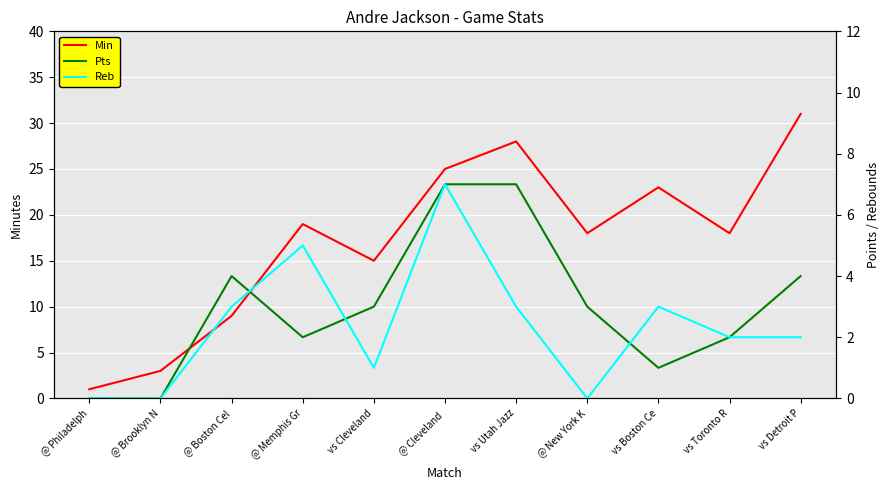

True or false: Reb and Min intersect in this chart.

False